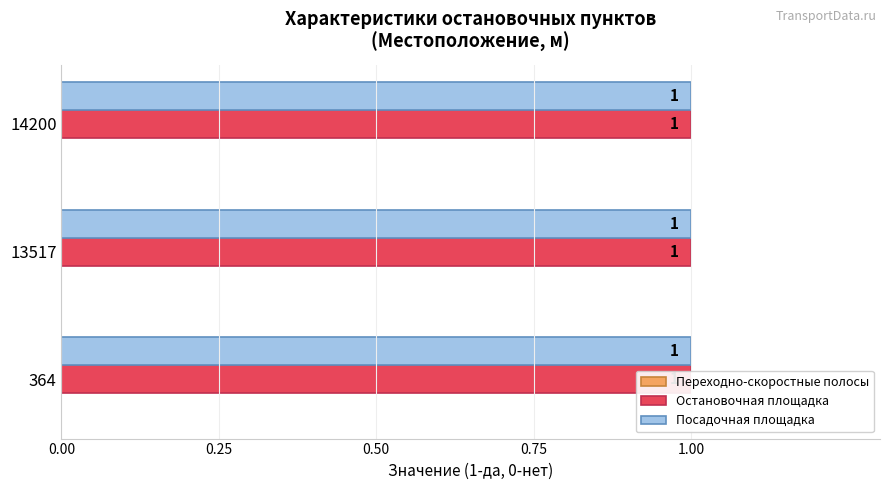

Between 13517 and 364, which is larger?

13517